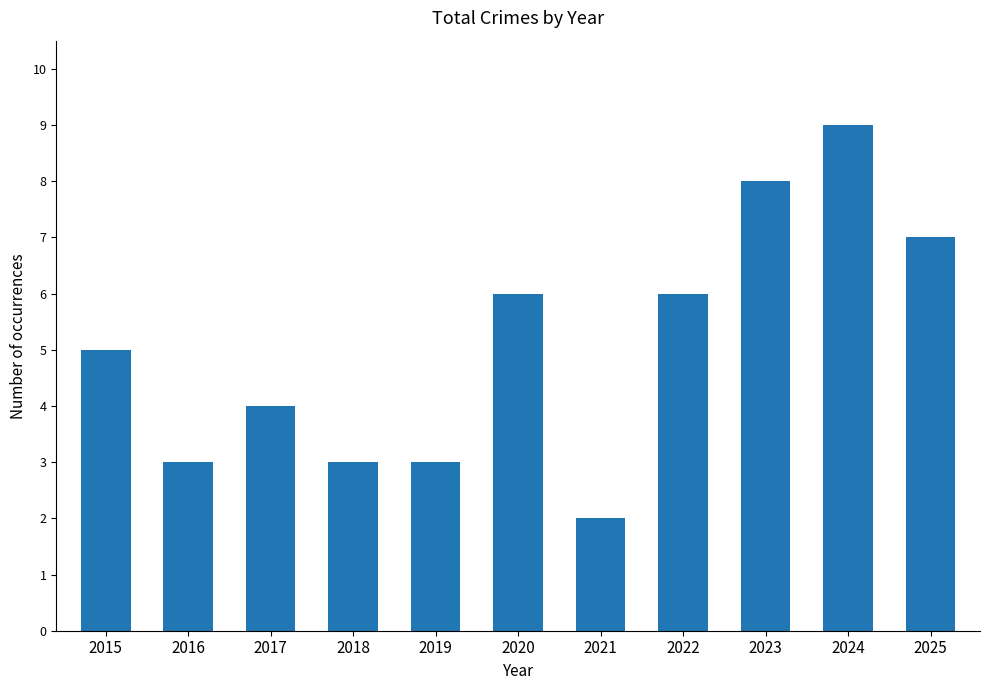

What is the ratio of the value at 2020 to the value at 2018?

2.0